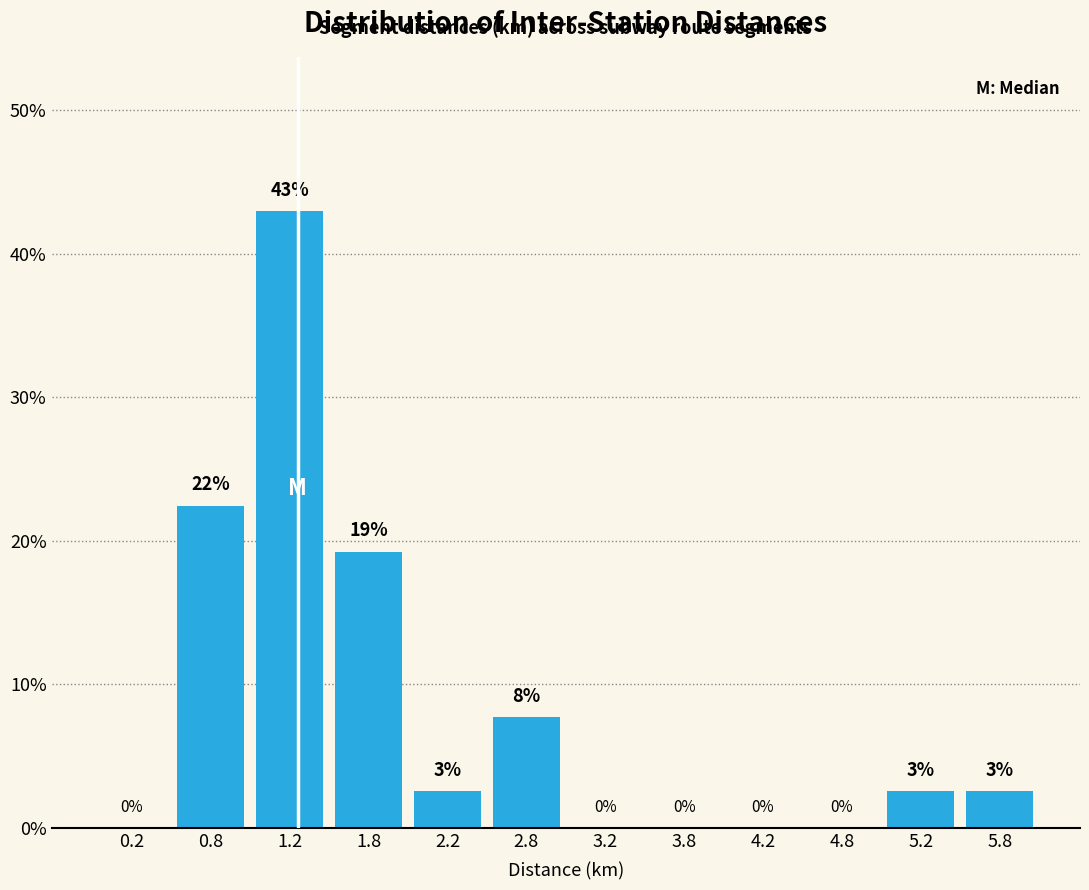

Over which range of the x-axis is the bar tallest?

1.0 to 1.5